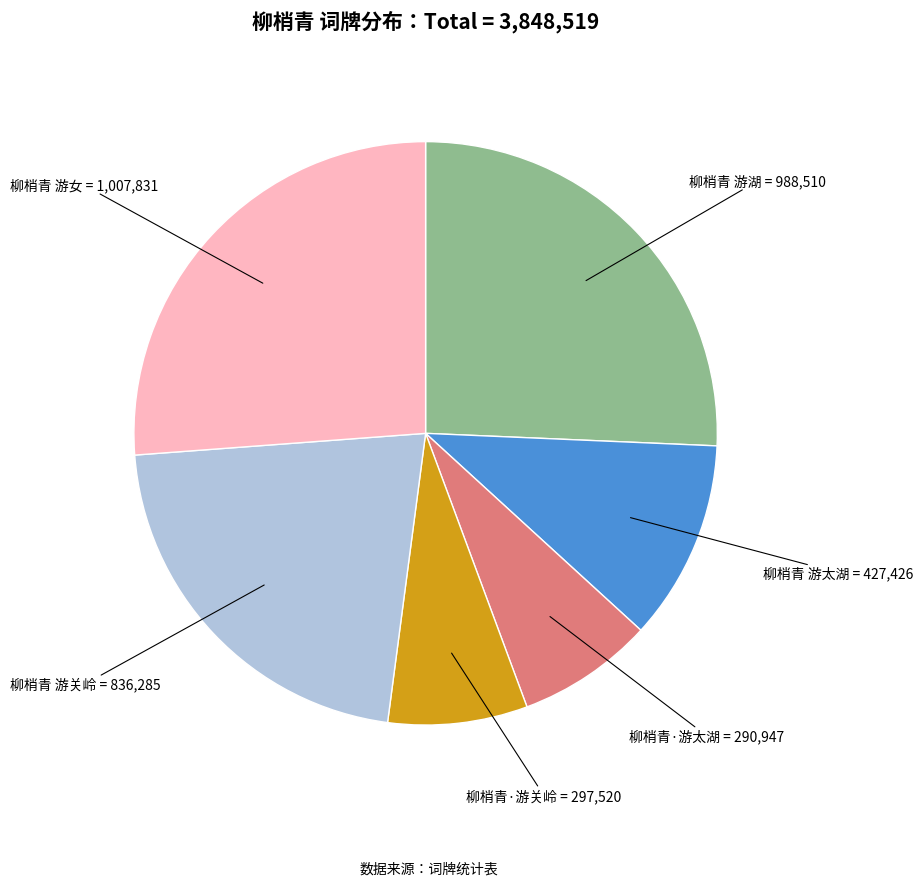

Is there a majority slice in this chart?

No